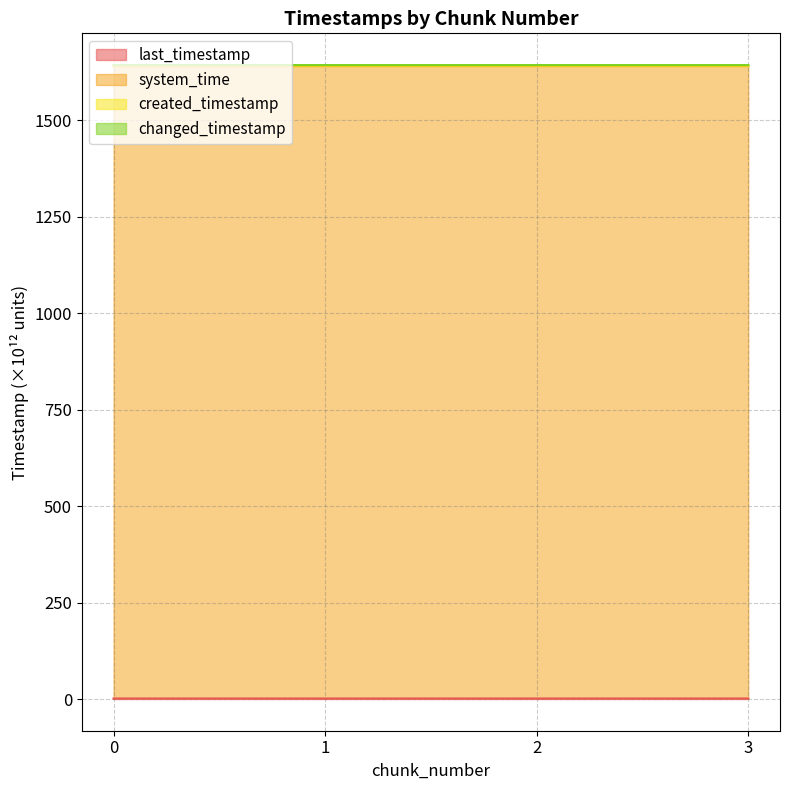

List the series in order of their peak value, highest first.

created_timestamp, system_time, changed_timestamp, last_timestamp